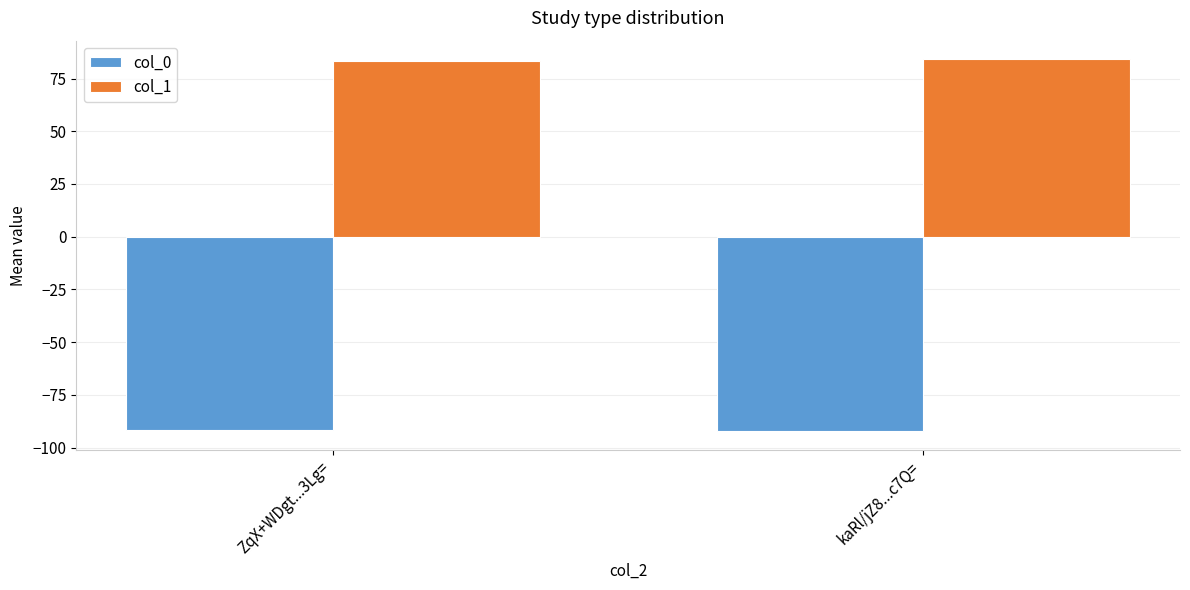

What are all the series names shown in the legend?

col_0, col_1